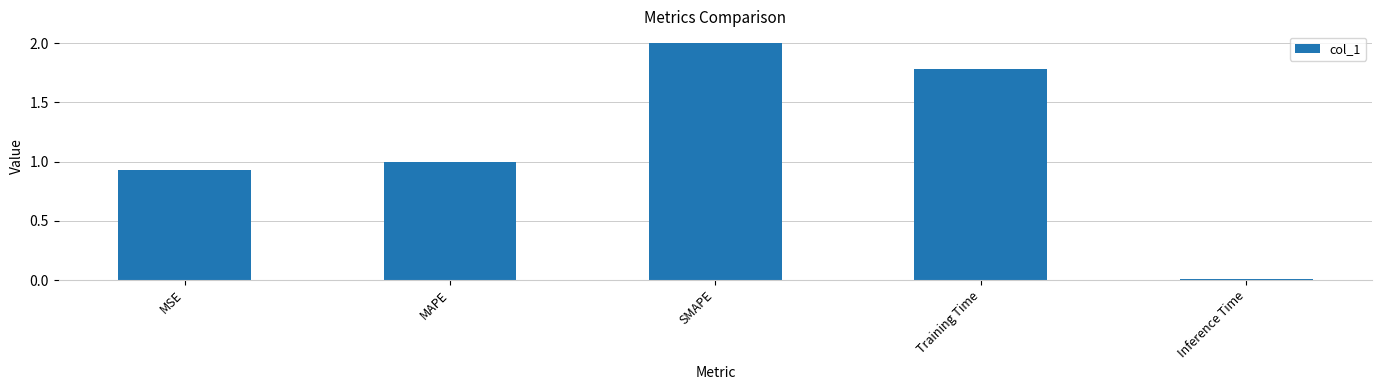

Which category has the highest value across all series?

SMAPE